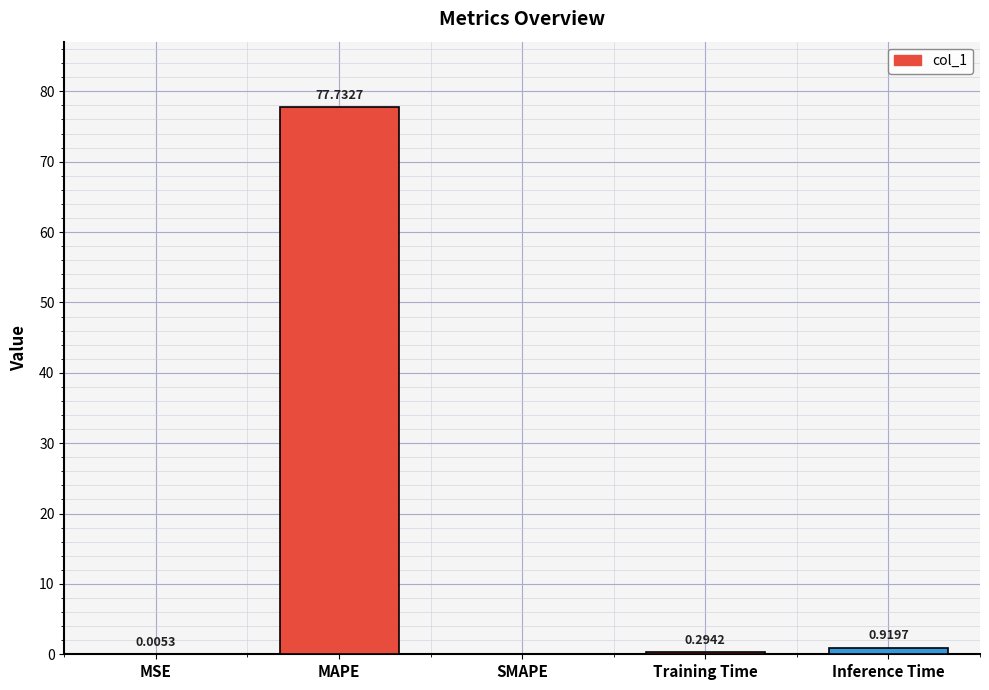

At which label is the value closest to 38?

Inference Time